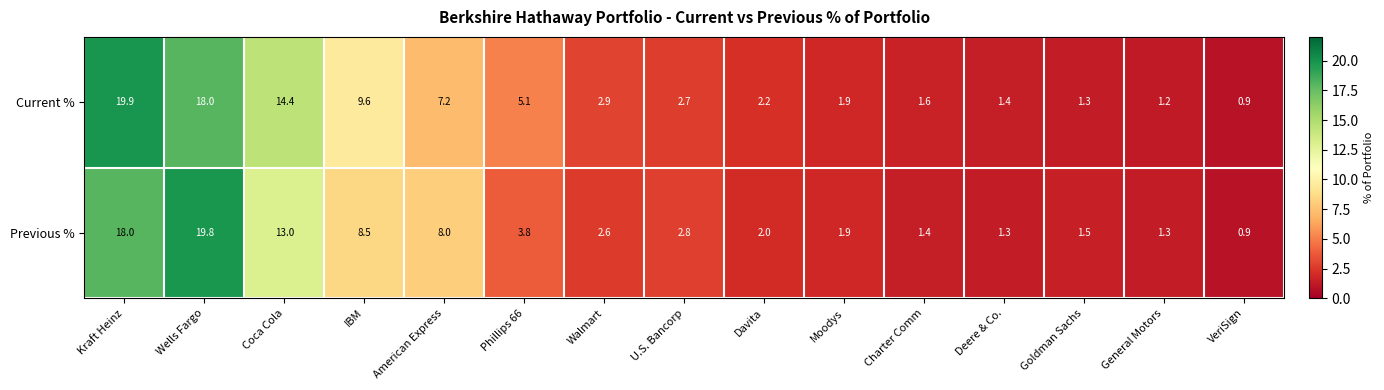

How many distinct data groups are displayed?

2